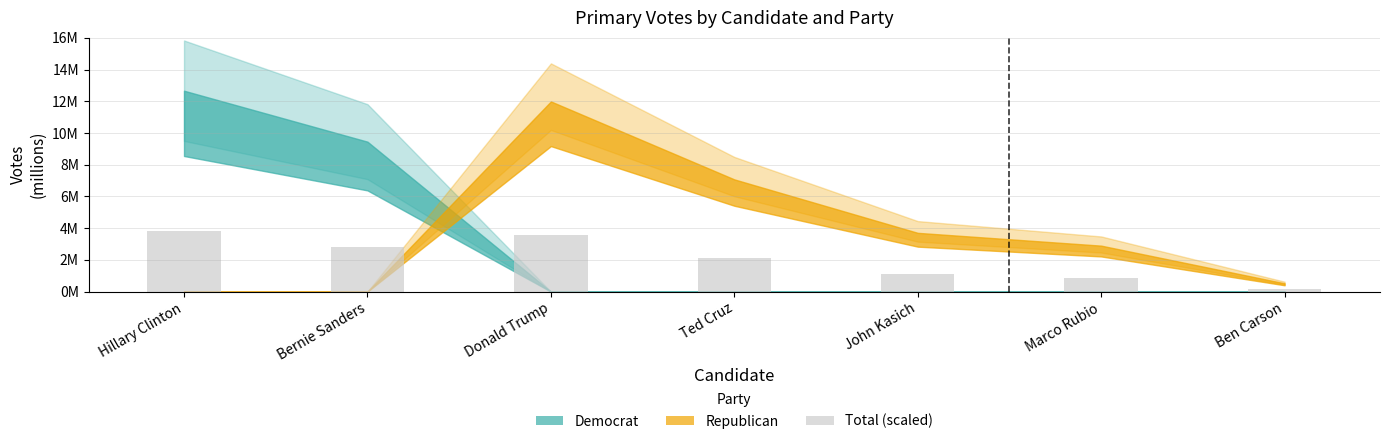

Are the bars horizontal?

No